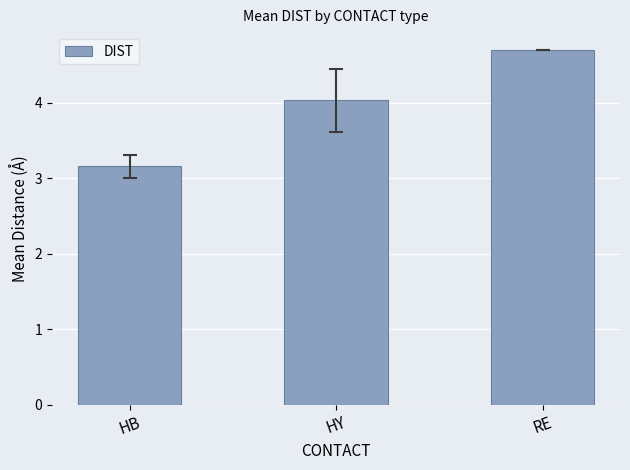

What position from the left is HB?

1